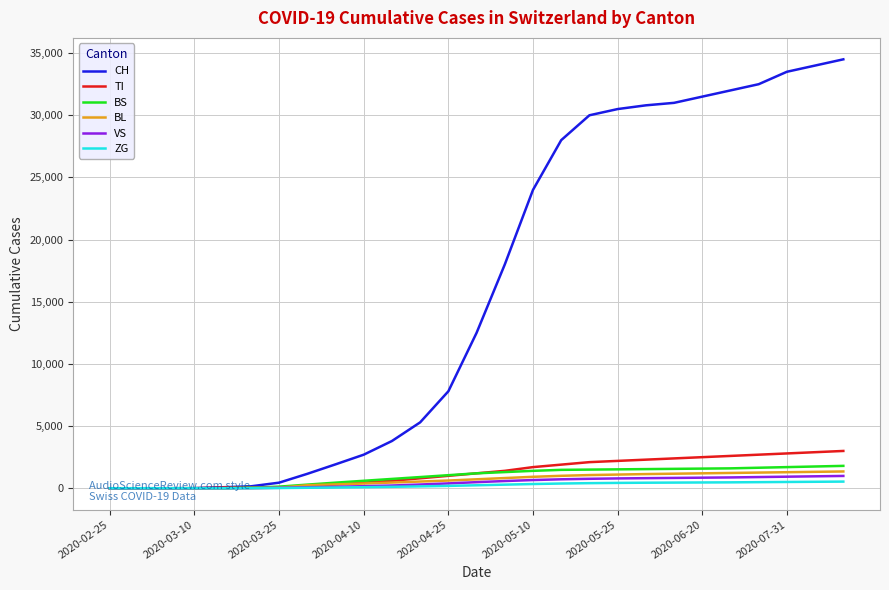

What are all the series names shown in the legend?

CH, TI, BS, BL, VS, ZG